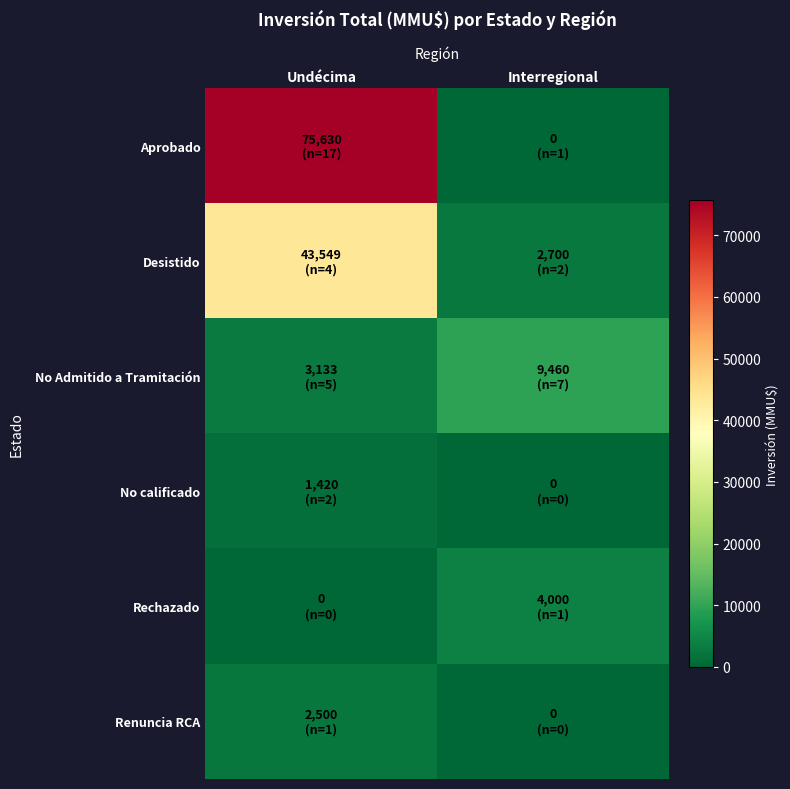

Reading left to right, transcribe all the data shown in this chart.

Aprobado: Undécima=75630	Interregional=0
Desistido: Undécima=43549	Interregional=2700
No Admitido a Tramitación: Undécima=3133	Interregional=9460
No calificado: Undécima=1420	Interregional=0
Rechazado: Undécima=0	Interregional=4000
Renuncia RCA: Undécima=2500	Interregional=0